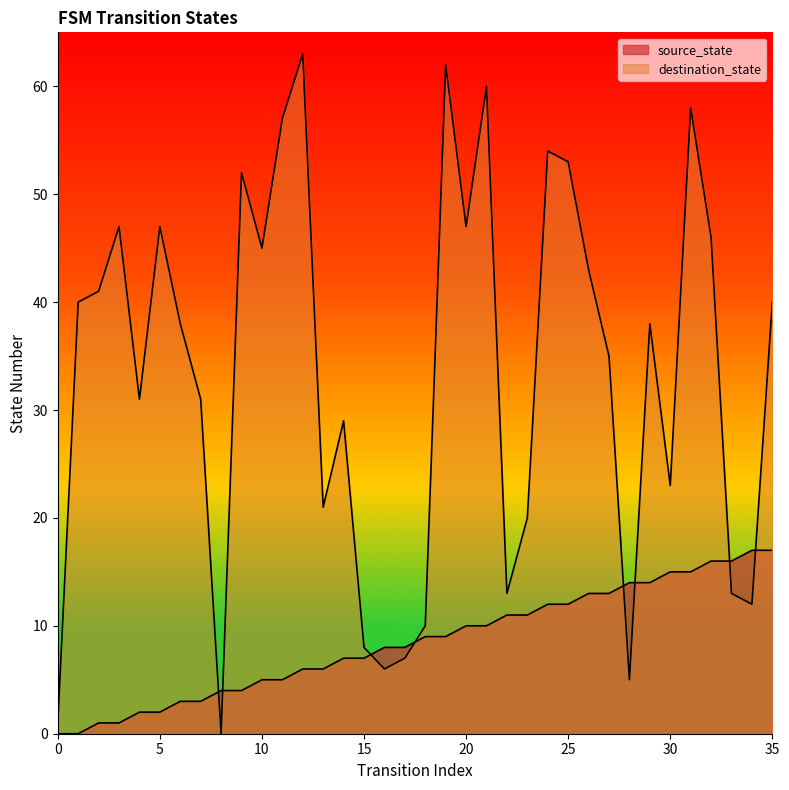

Is the value of destination_state at 13 greater than the value of source_state at 16?

Yes